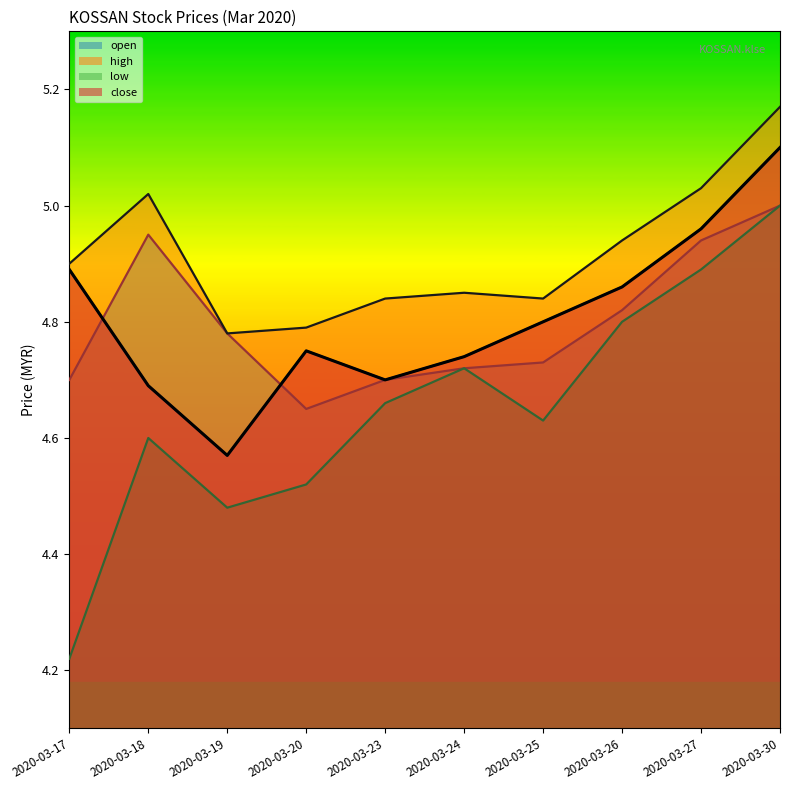

The high series shows 4.8 at 2020-03-25. True or false?

True